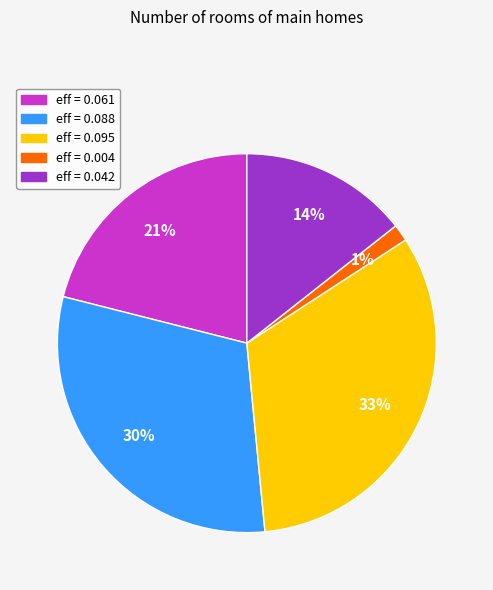

Does any single category account for the majority?

No